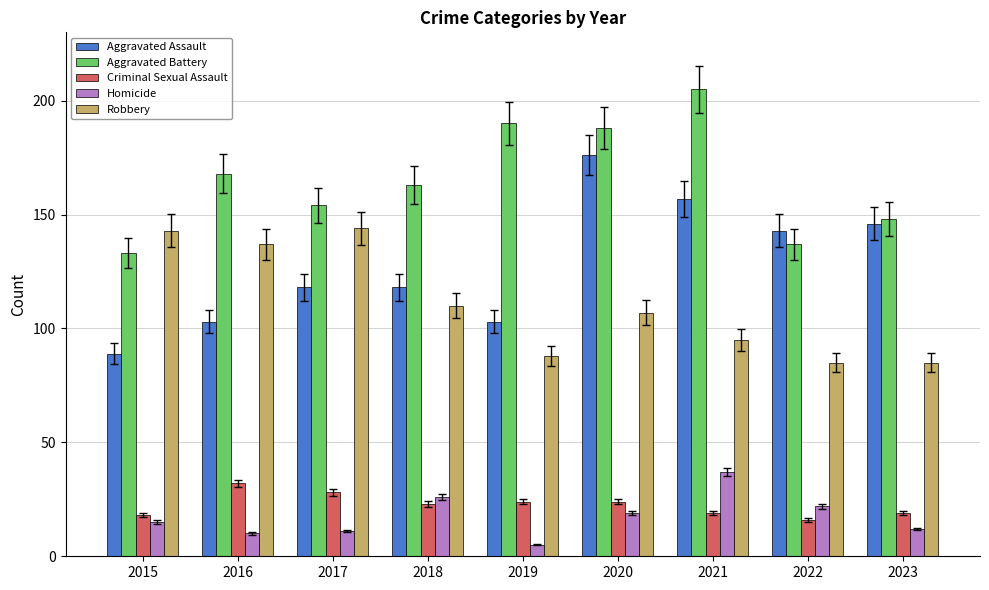

Rank the series at 2019 from lowest to highest value.

Homicide, Criminal Sexual Assault, Robbery, Aggravated Assault, Aggravated Battery